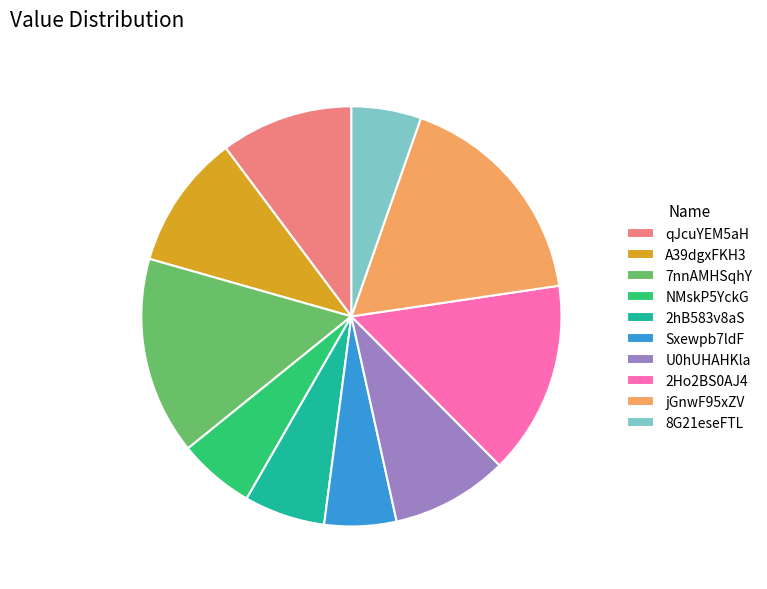

How many segments does this pie chart have?

10